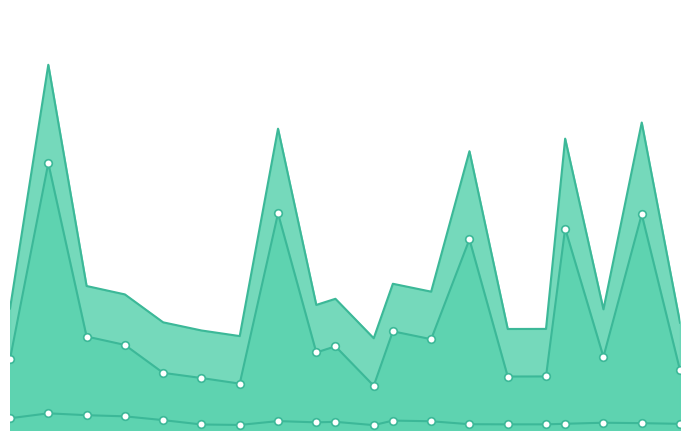

What is the total value across all series at 37?

5.4